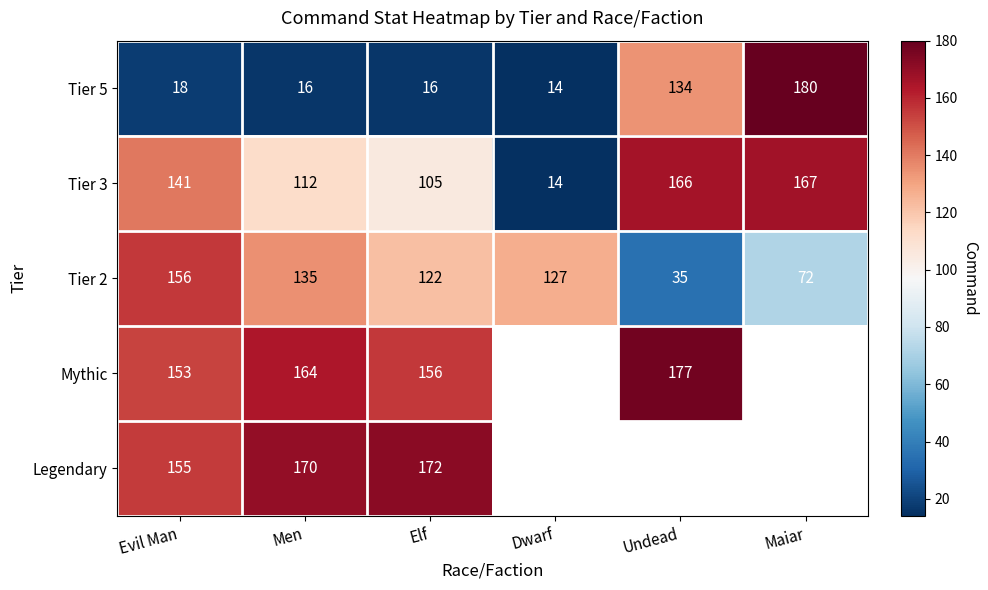

Which series changed the most between Evil Man and Men?

Tier 3